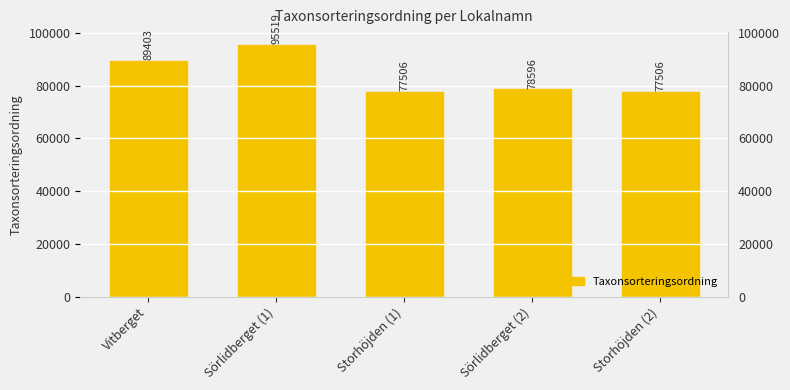

Approximately how many times larger is the value at Sörlidberget (1) compared to Storhöjden (1)?

1.2